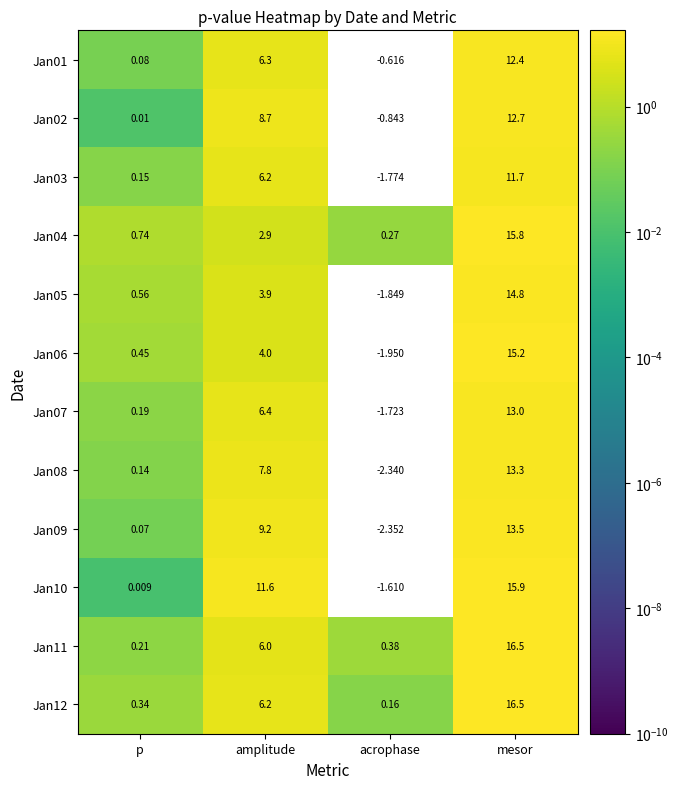

Which label corresponds to the largest value in the chart?

mesor